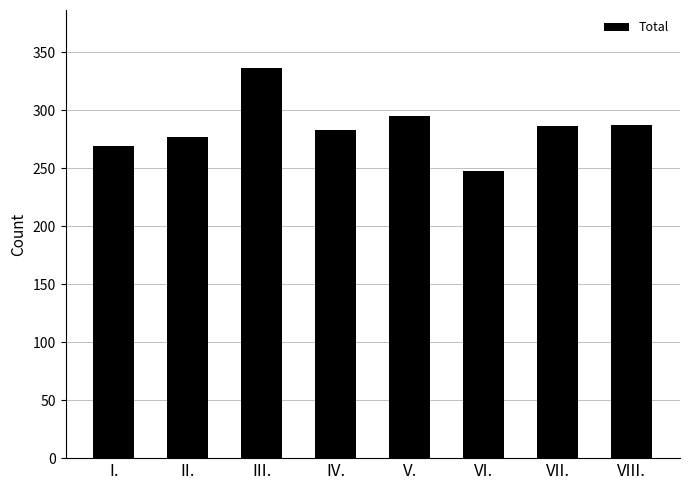

What position from the right is II.?

7